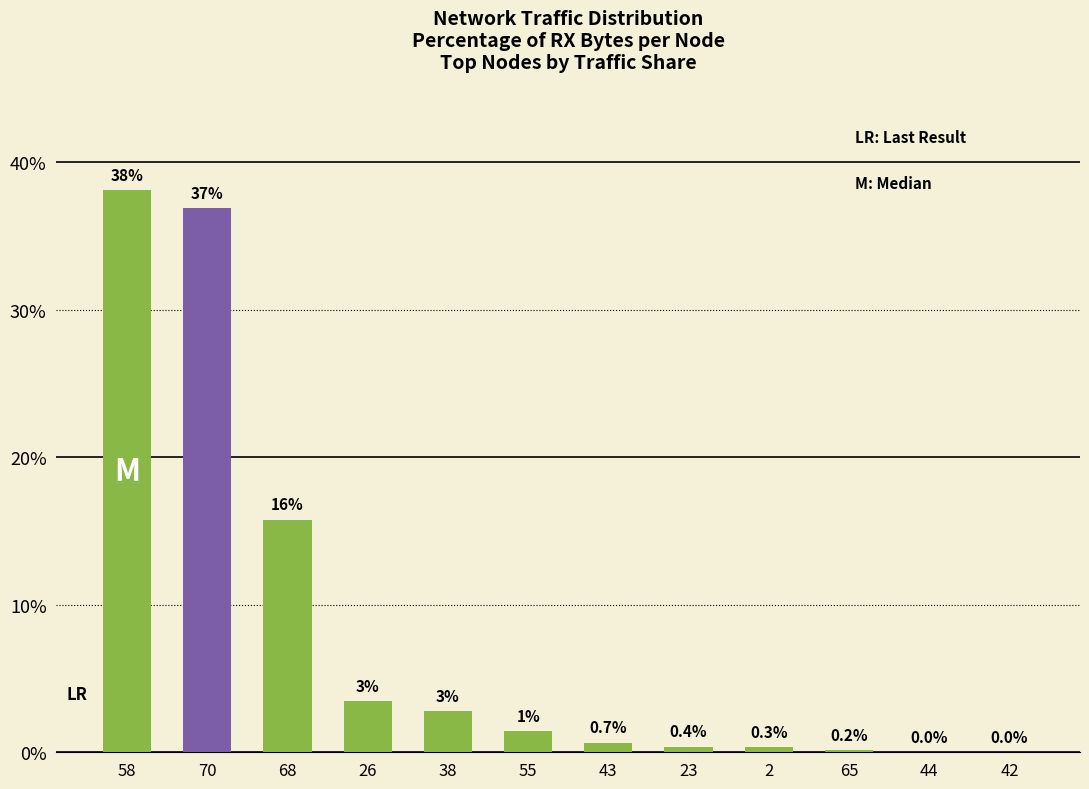

How many data points are above 1?

6